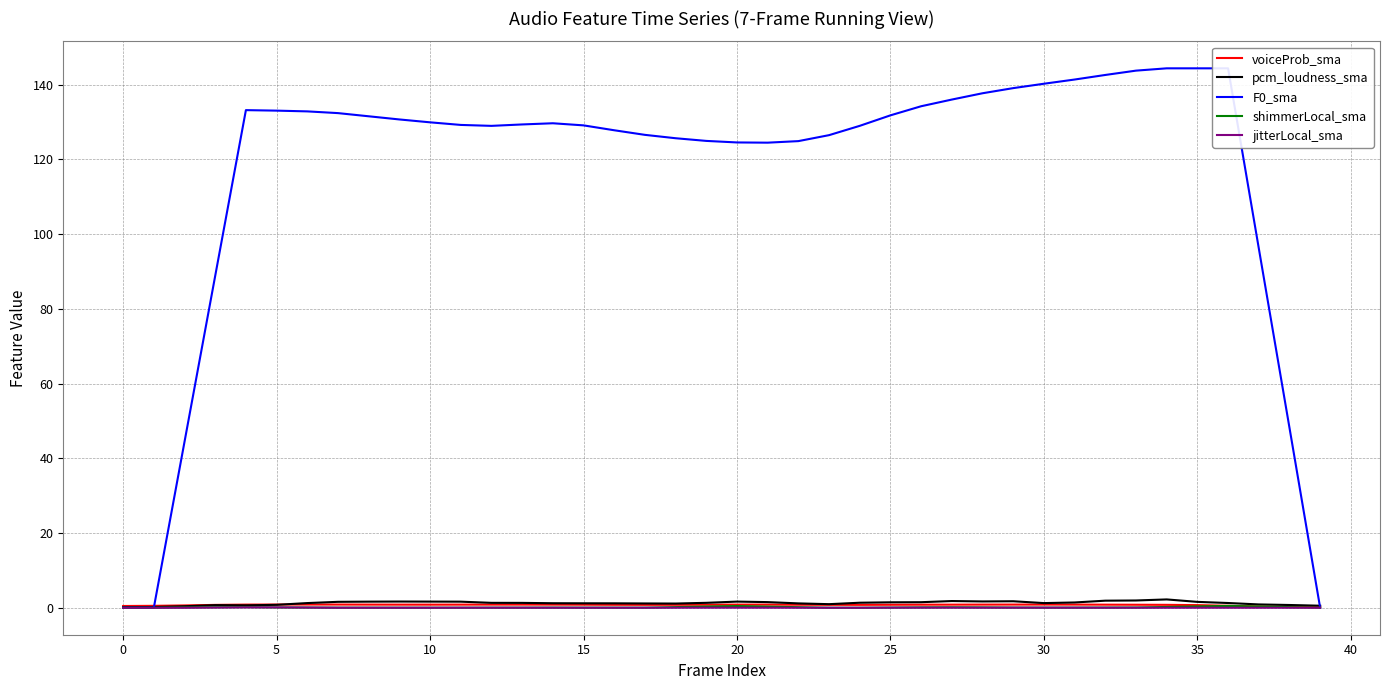

What are all the series names shown in the legend?

voiceProb_sma, pcm_loudness_sma, F0_sma, shimmerLocal_sma, jitterLocal_sma